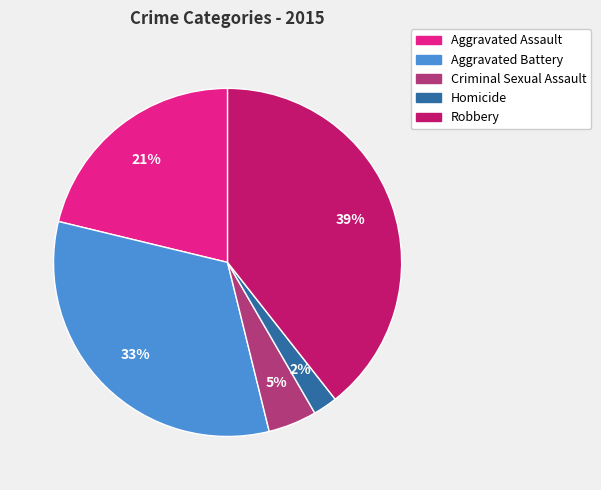

Count the number of slices in the pie.

5